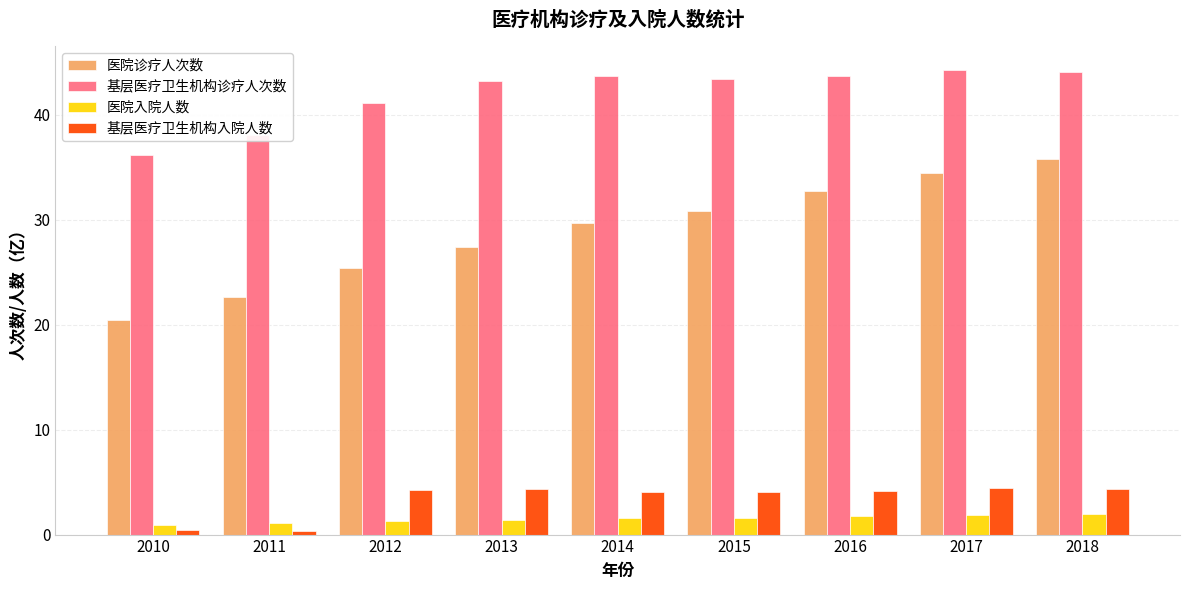

List the series in order of their peak value, lowest first.

医院入院人数, 基层医疗卫生机构入院人数, 医院诊疗人次数, 基层医疗卫生机构诊疗人次数